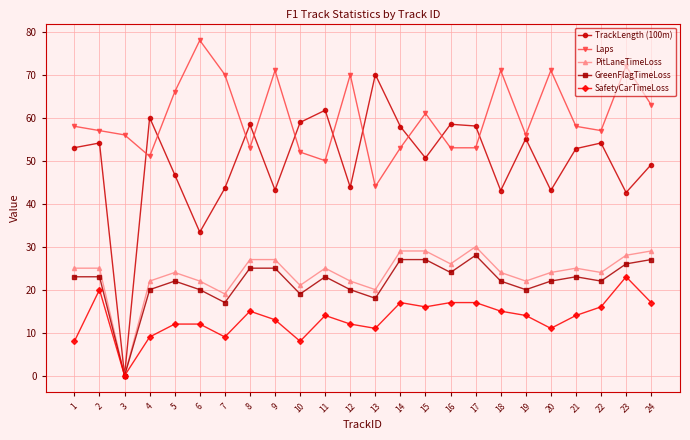

Read the TrackLength (100m) value at 16.

58.5